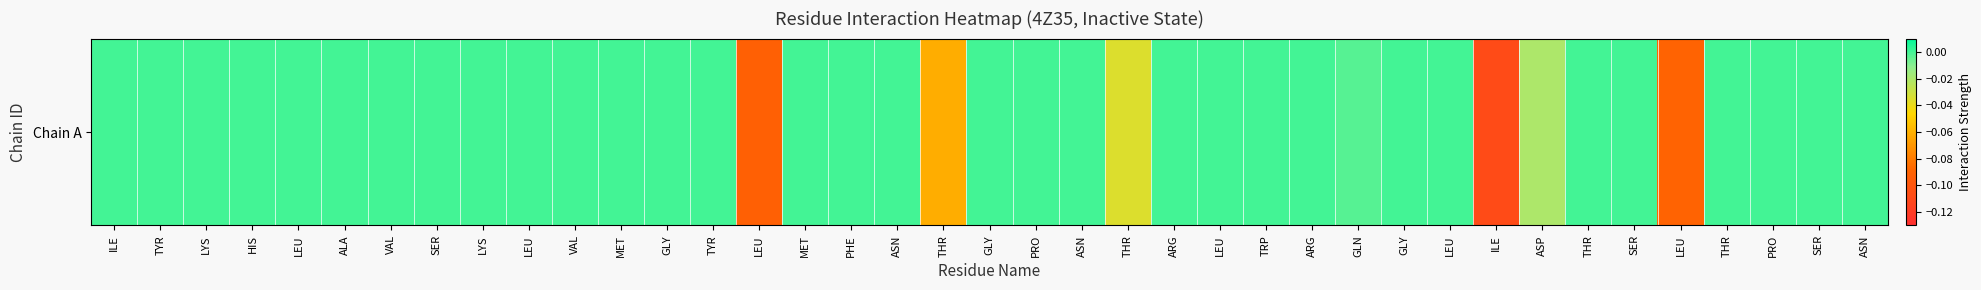

The value at GLY is 0.0. True or false?

True